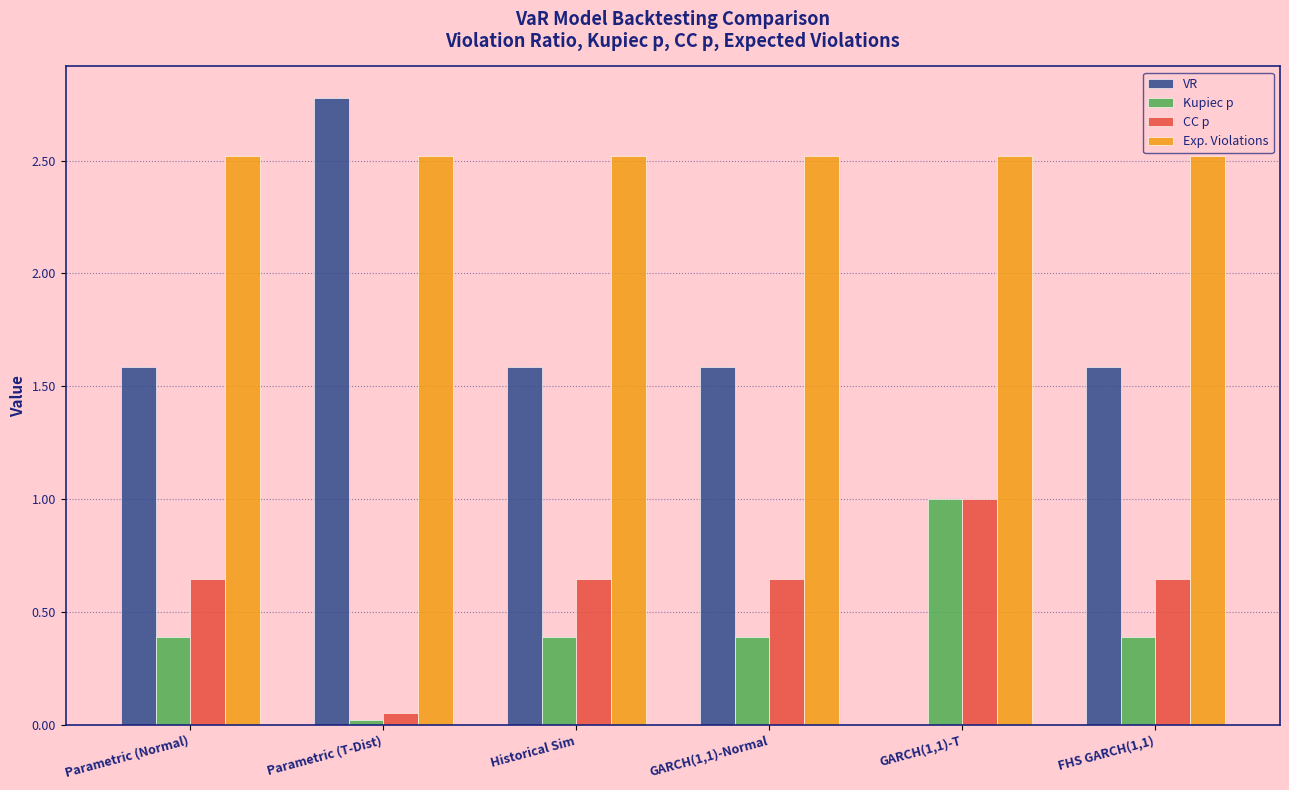

At which category does the chart reach its peak across all series?

Parametric (T-Dist)